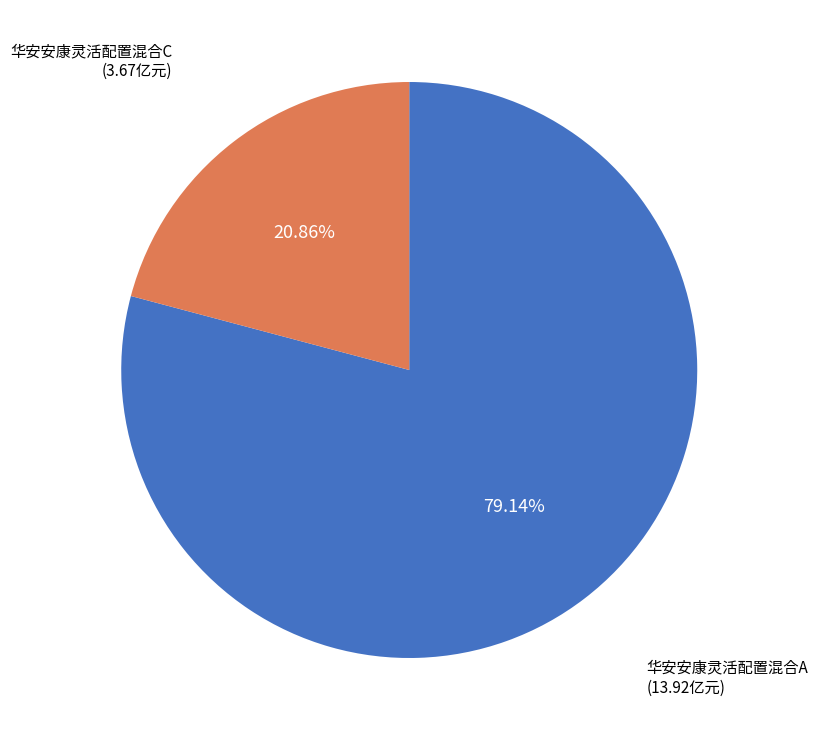

Approximately how many times larger is the value at 华安安康灵活配置混合A compared to 华安安康灵活配置混合C?

3.8